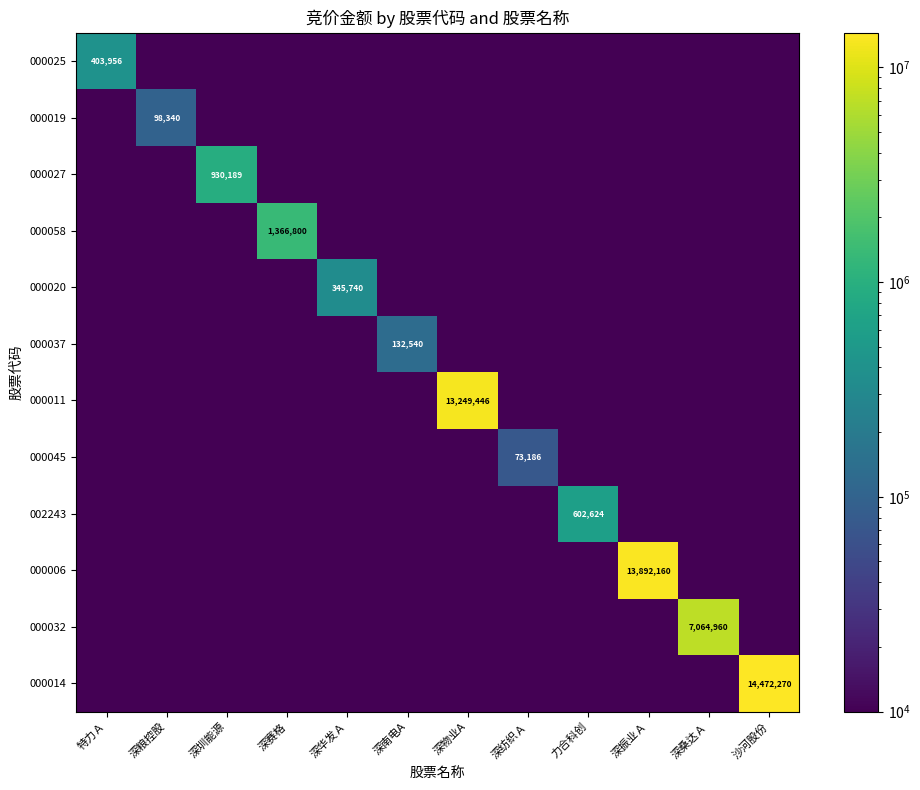

Is it true that 000032 equals 7064960.0 at 深桑达Ａ?

True